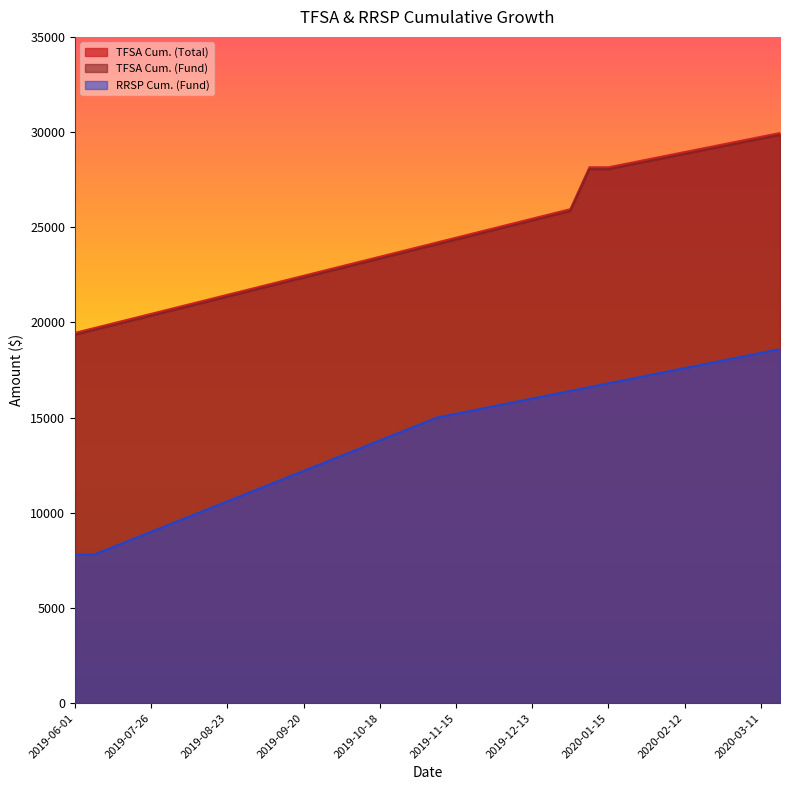

What is the minimum value for TFSA Cum. (Fund)?

19350.7